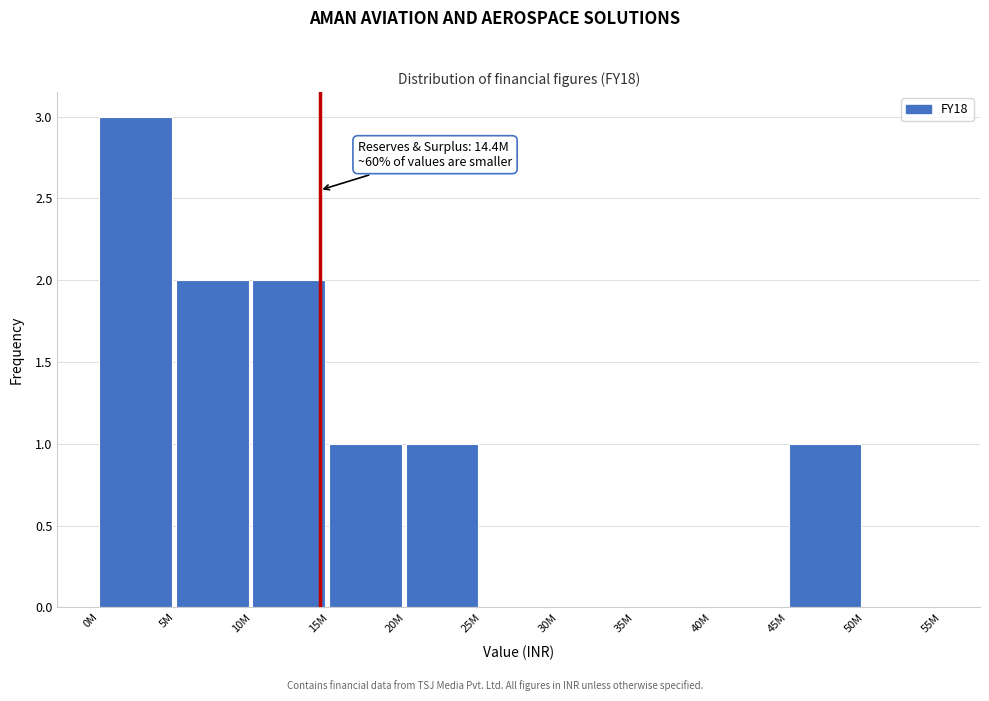

Reading right to left, what are all the values shown in this chart?

50M=0	45M=1	40M=0	35M=0	30M=0	25M=0	20M=1	15M=1	10M=2	5M=2	0M=3